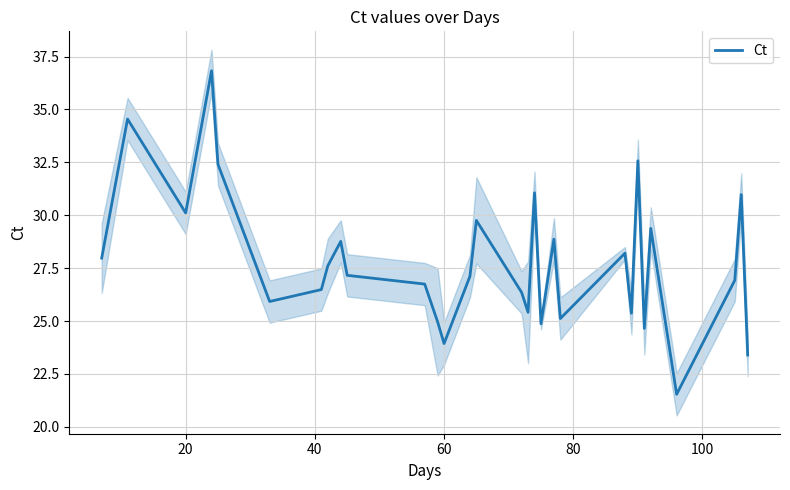

How many interior local peaks (higher than both neighbors) does the data have?

10